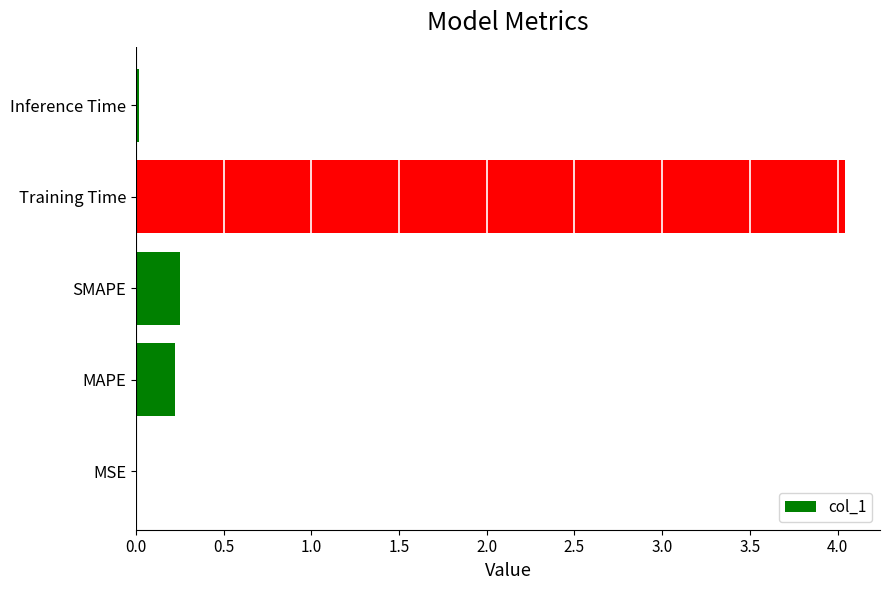

What is the sum of all values?

4.5